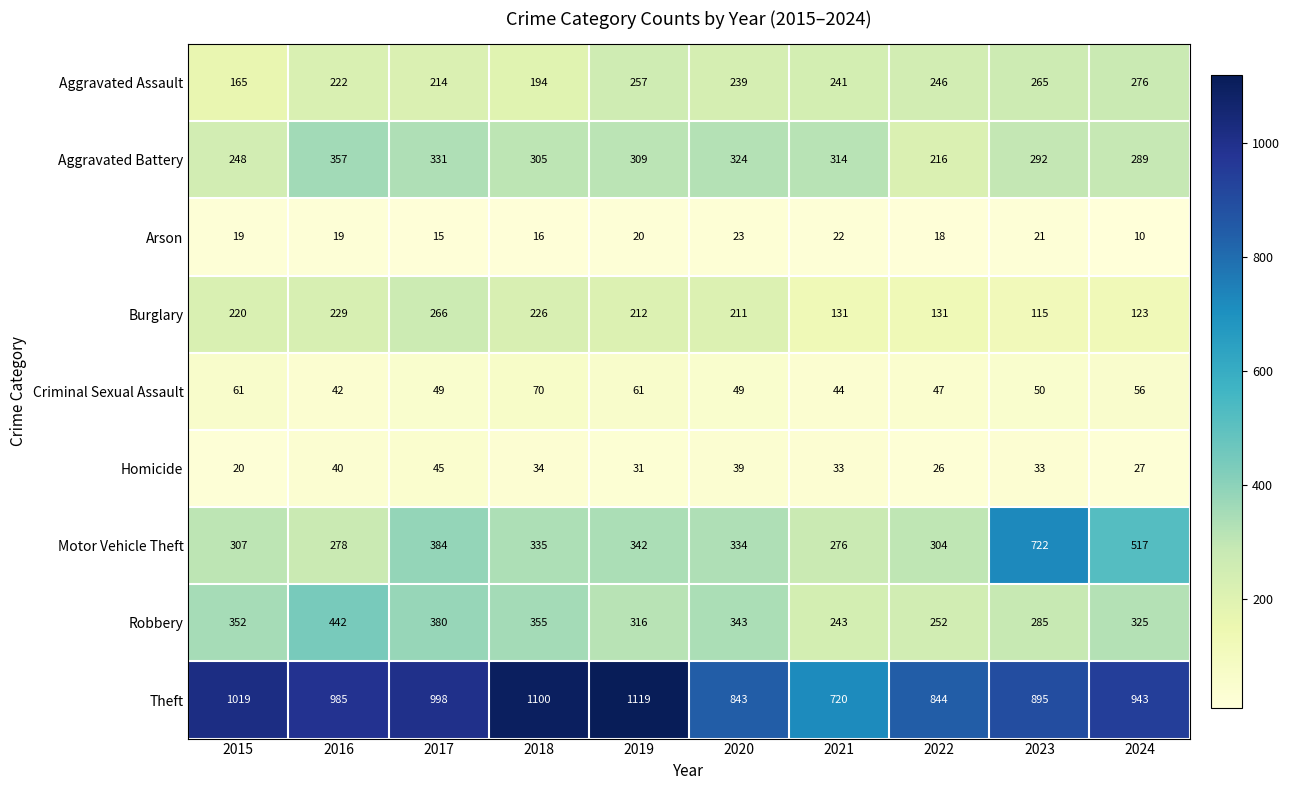

Which series has the largest total across all categories?

Theft